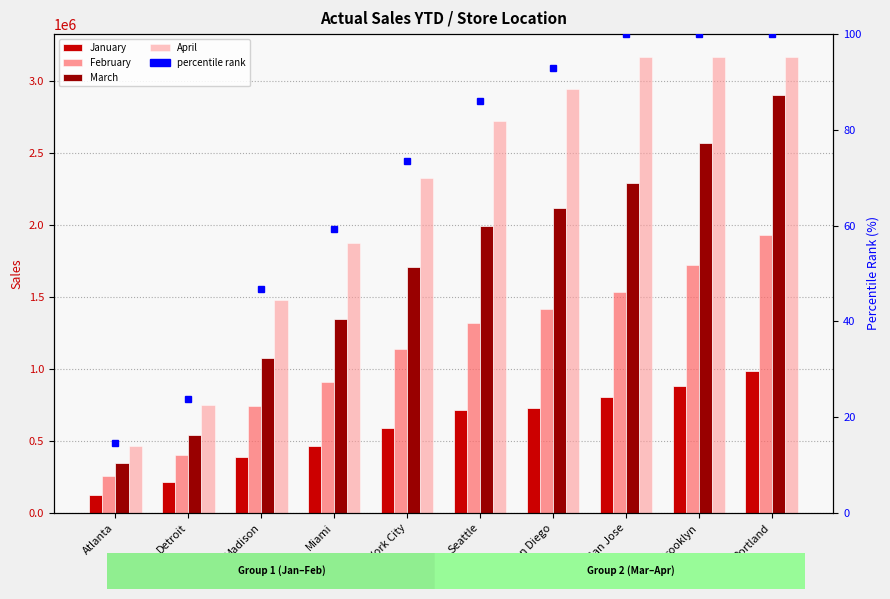

At which category does the chart reach its minimum across all series?

Atlanta